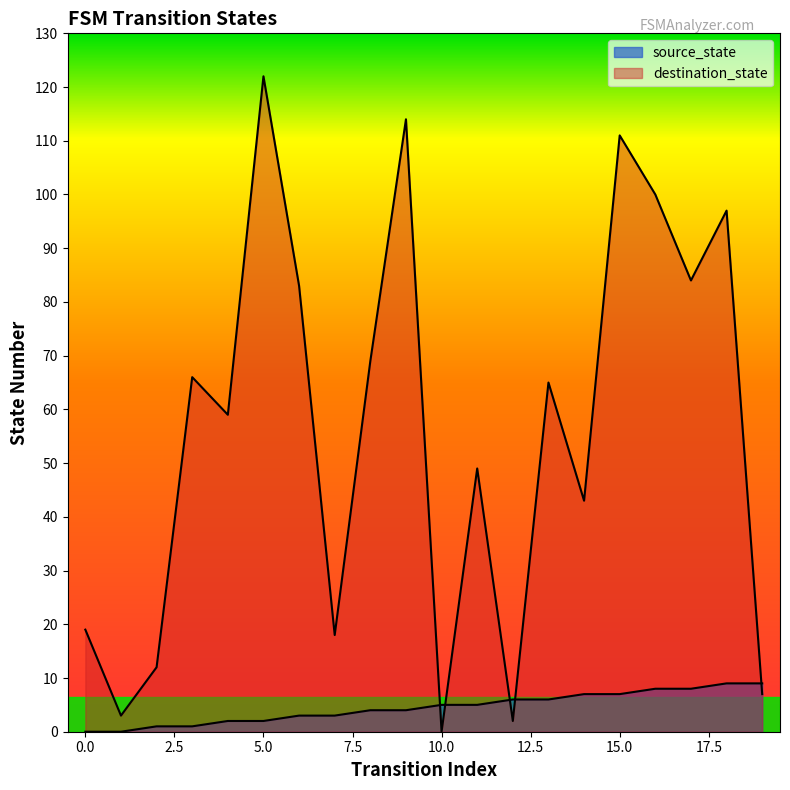

Reading left to right, transcribe all the data shown in this chart.

source_state: 0=0	1=0	2=1	3=1	4=2	5=2	6=3	7=3	8=4	9=4	10=5	11=5	12=6	13=6	14=7	15=7	16=8	17=8	18=9	19=9
destination_state: 0=19	1=3	2=12	3=66	4=59	5=122	6=83	7=18	8=69	9=114	10=0	11=49	12=2	13=65	14=43	15=111	16=100	17=84	18=97	19=7